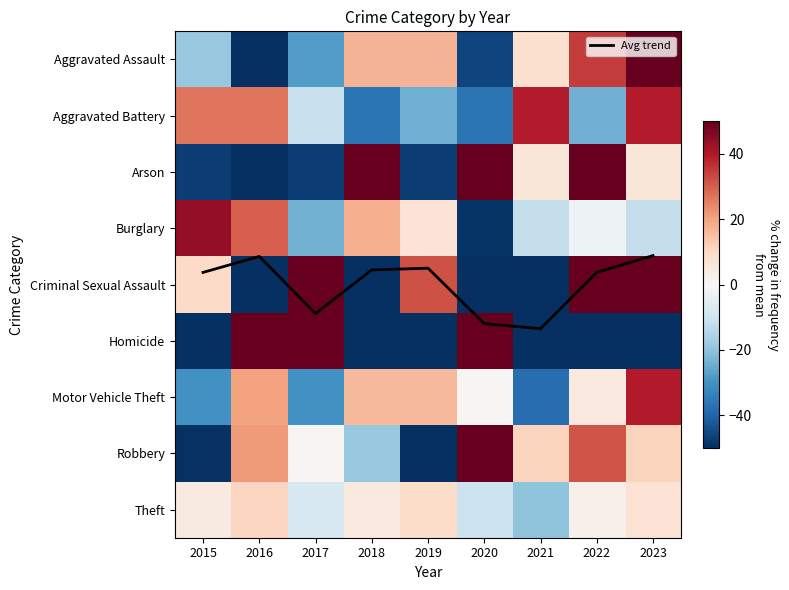

Which series has the largest total across all categories?

Avg trend